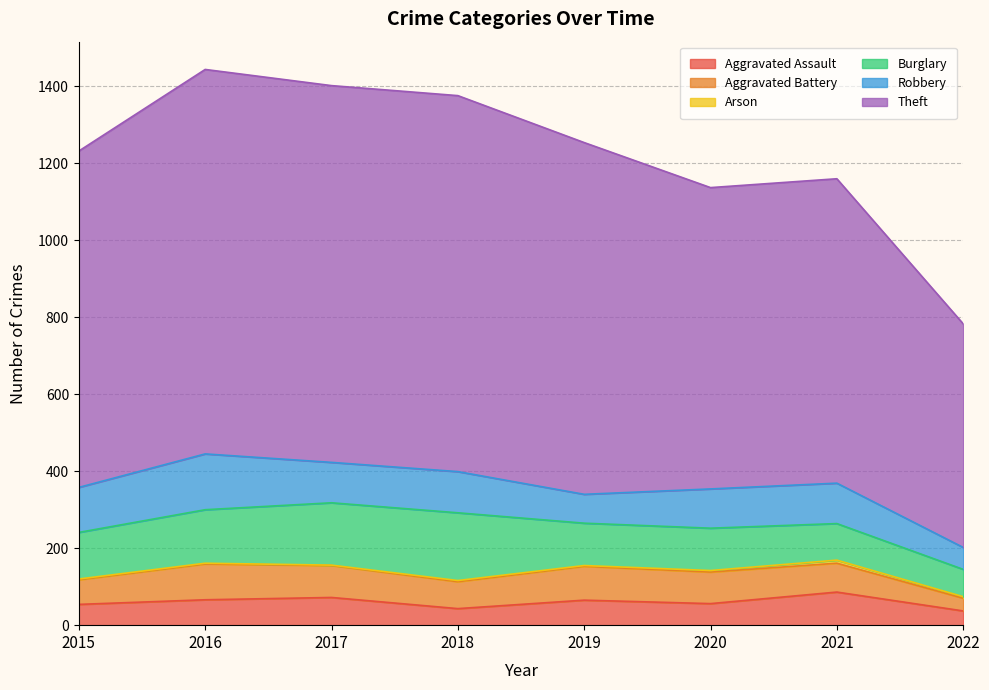

What are all the series names shown in the legend?

Aggravated Assault, Aggravated Battery, Arson, Burglary, Robbery, Theft